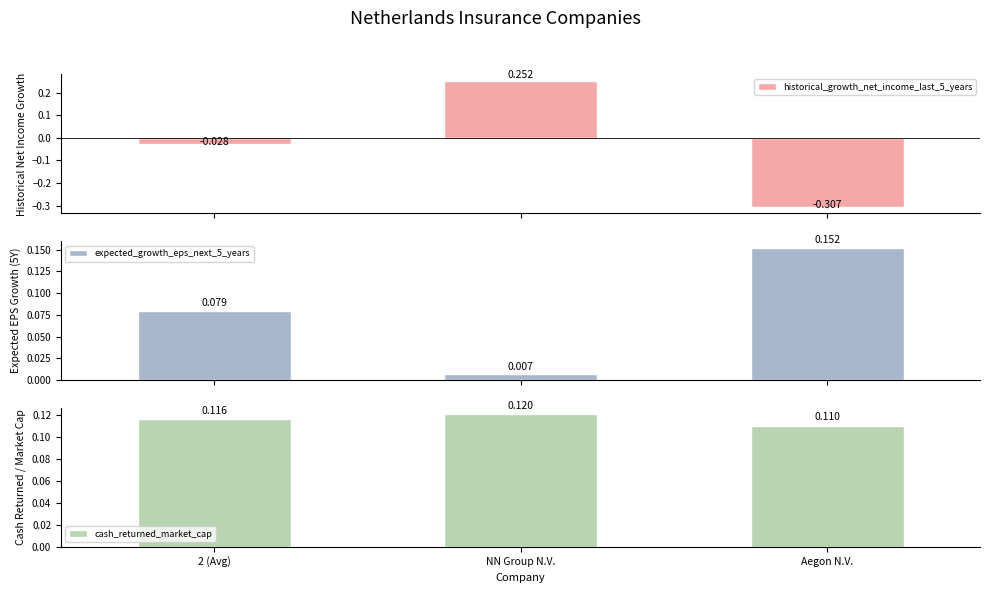

Is it true that historical_growth_net_income_last_5_years equals -0.0 at 2 (Avg)?

False